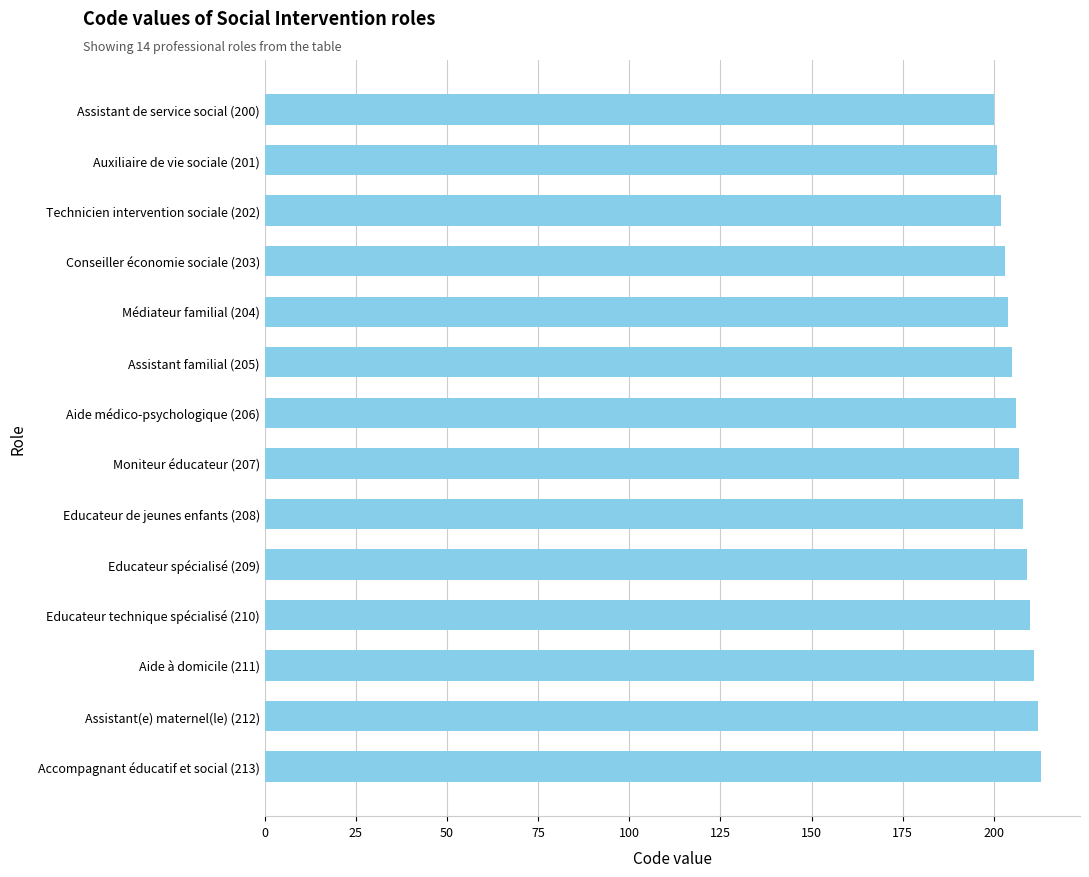

What is the change in value from Assistant familial (205) to Assistant de service social (200)?

-5